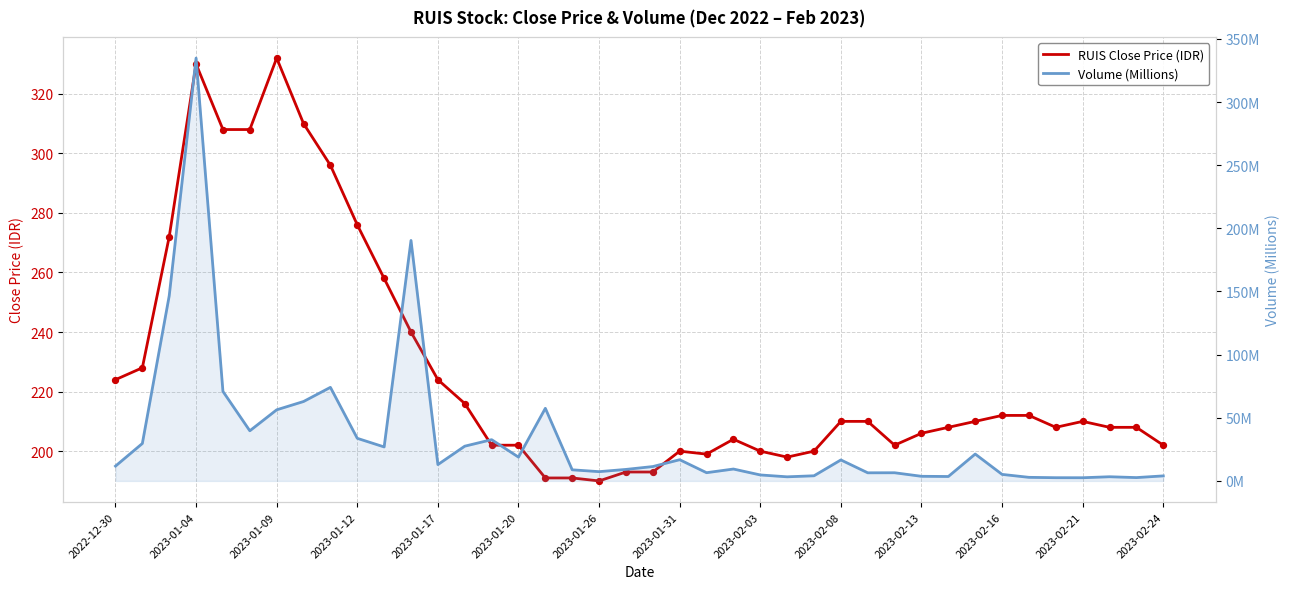

At how many categories does at least one series exceed 101?

40